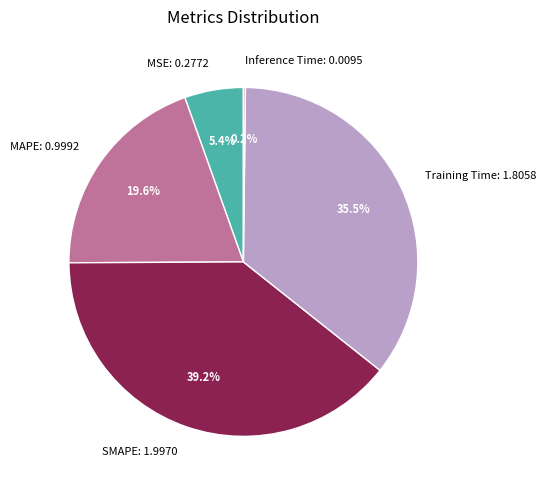

Is there any slice that represents more than half of the pie?

No